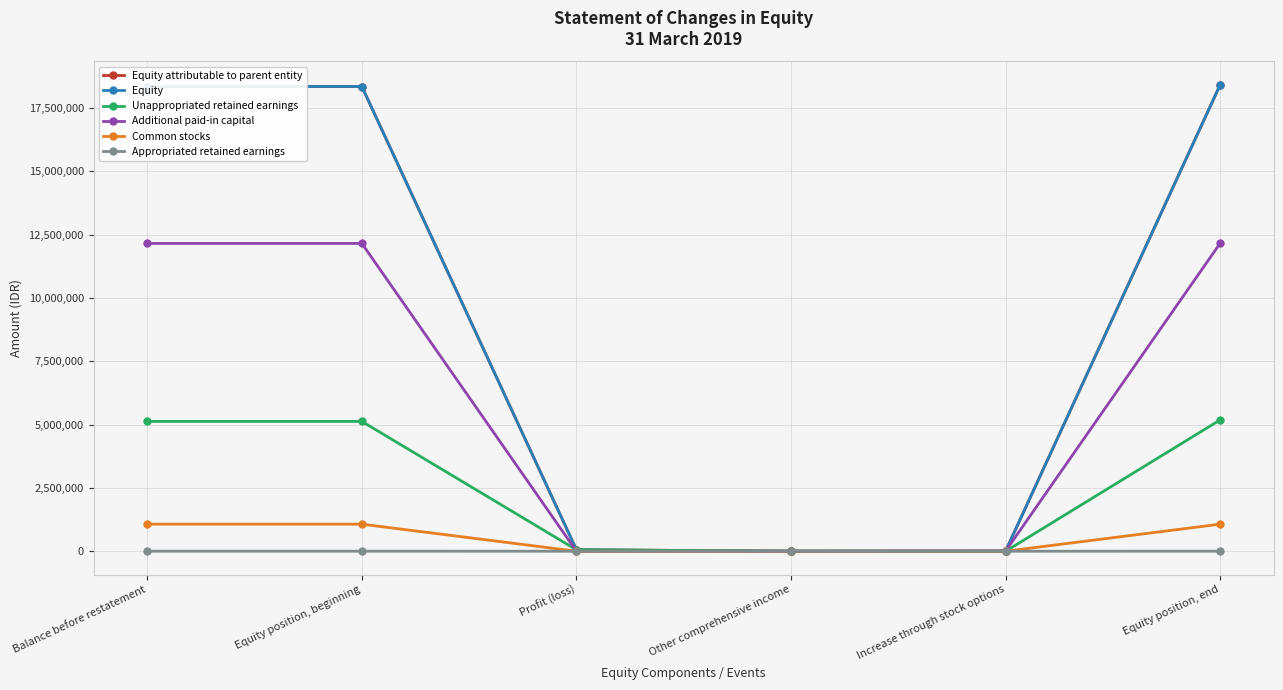

Does the chart have visible grid lines?

Yes